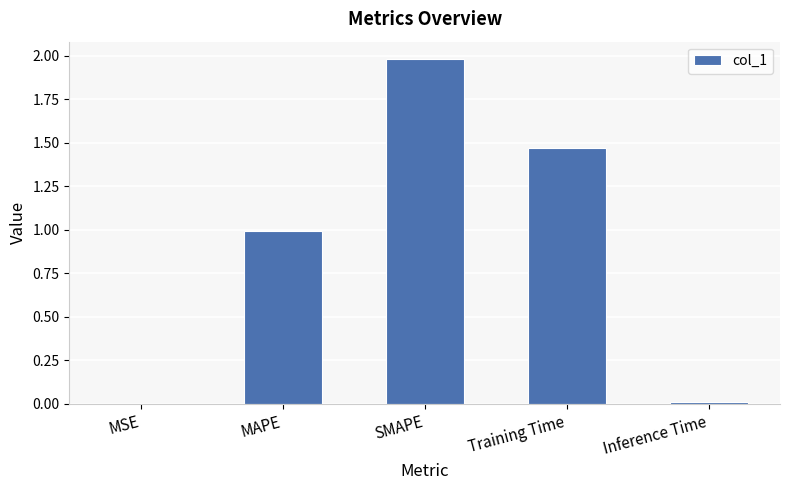

Are the bars horizontal?

No